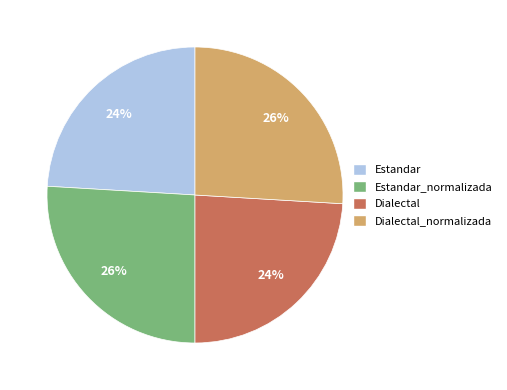

Does any single category account for the majority?

No